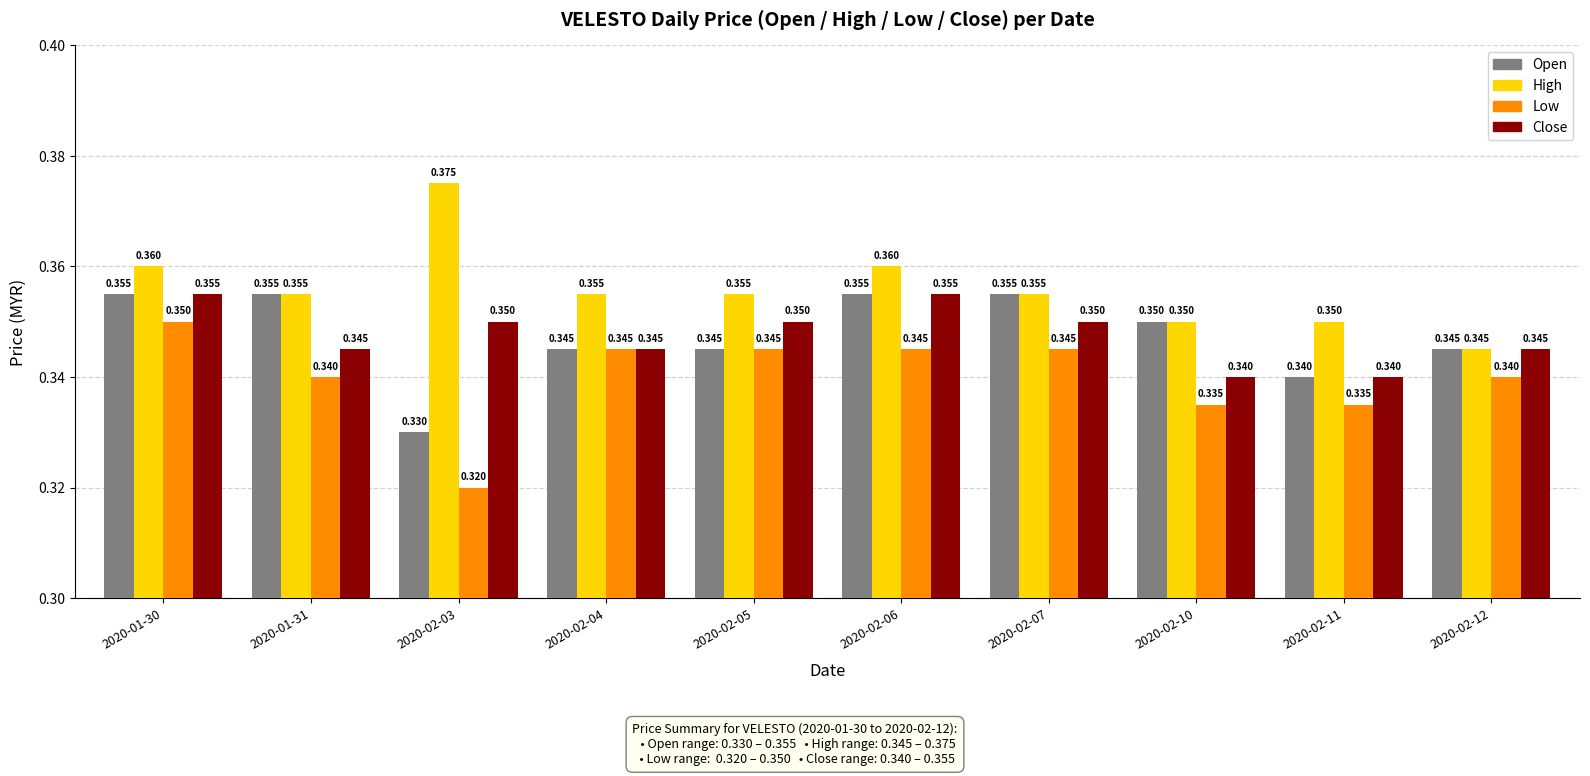

Is the value of Close at 2020-02-05 greater than the value of Open at 2020-01-31?

No